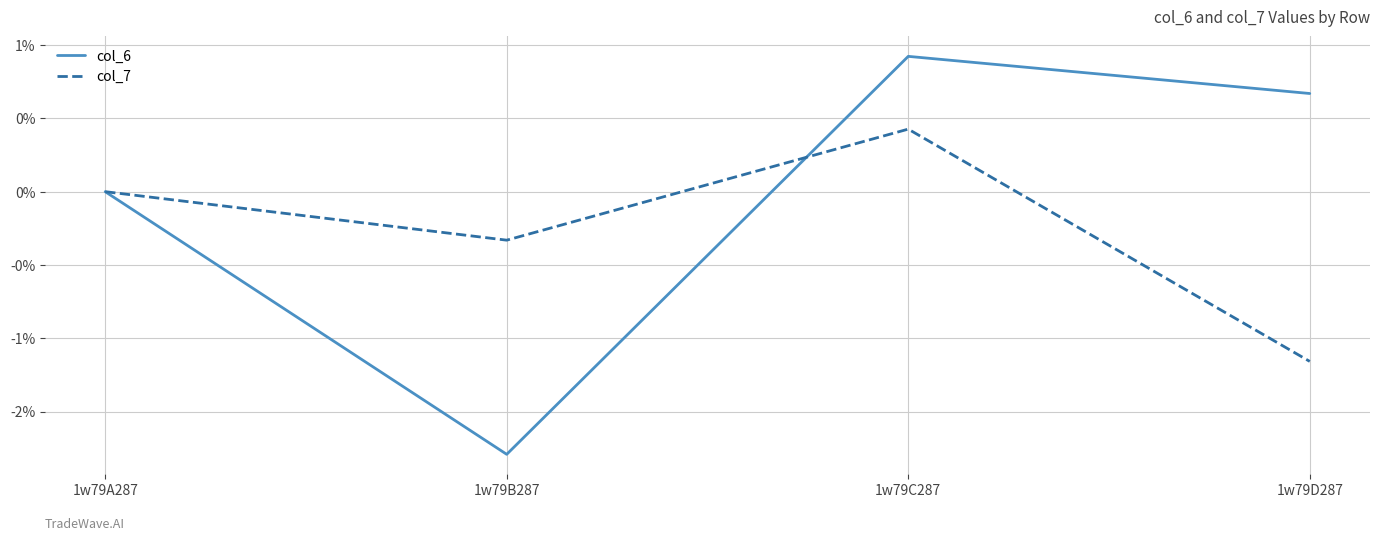

What are all the series names shown in the legend?

col_6, col_7